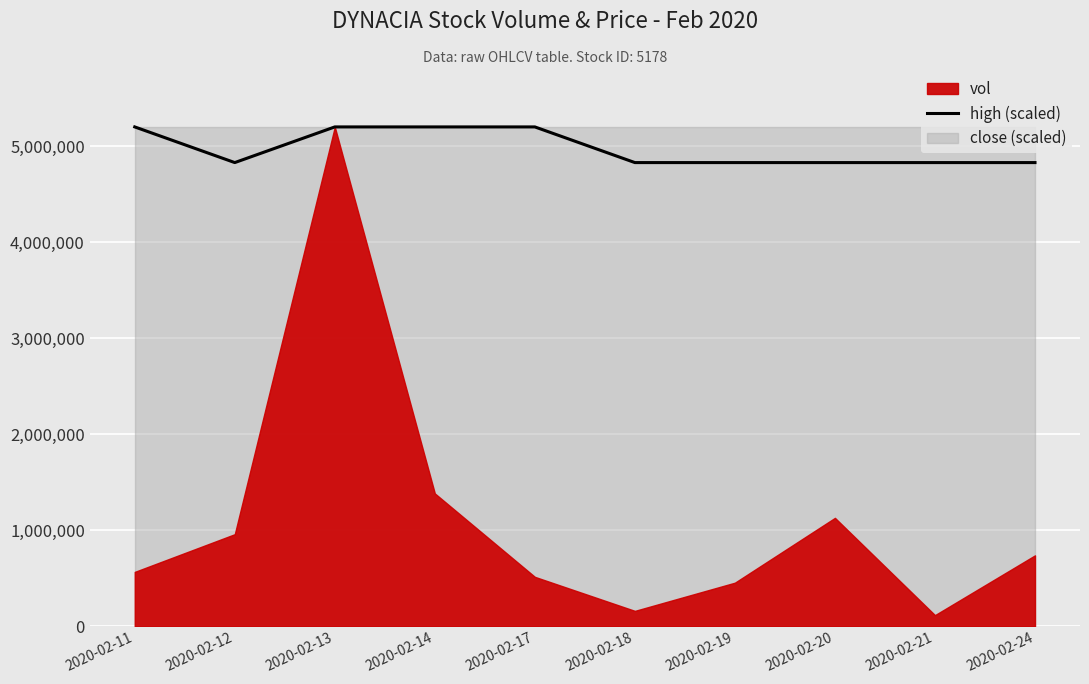

Reading left to right, list all the values displayed in this chart.

5201900.0	4830335.7	5201900.0	5201900.0	5201900.0	4830335.7	4830335.7	4830335.7	4830335.7	4830335.7